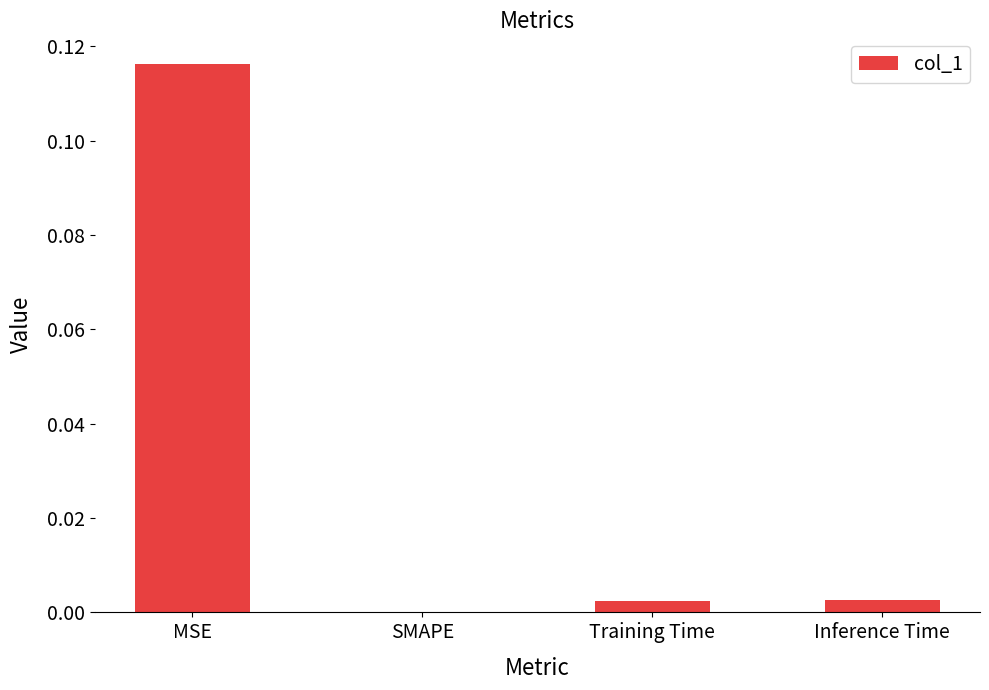

The value at MSE is 0.0. True or false?

False